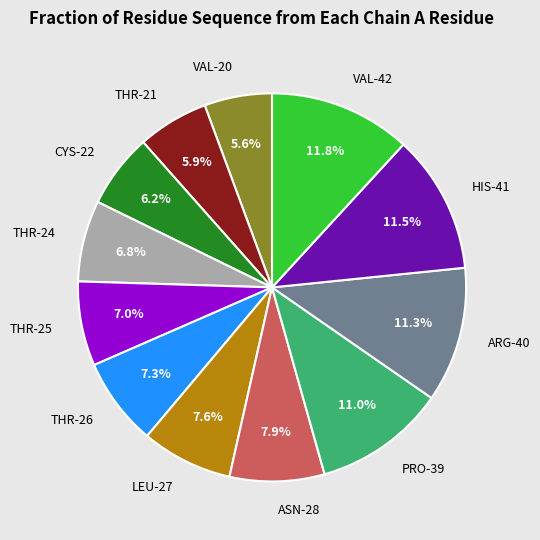

Does any single category account for the majority?

No